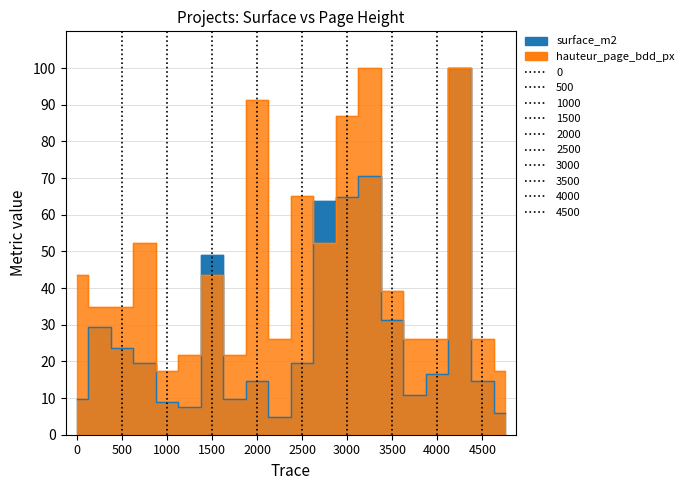

What is the sum of all surface_m2 values?

575.3